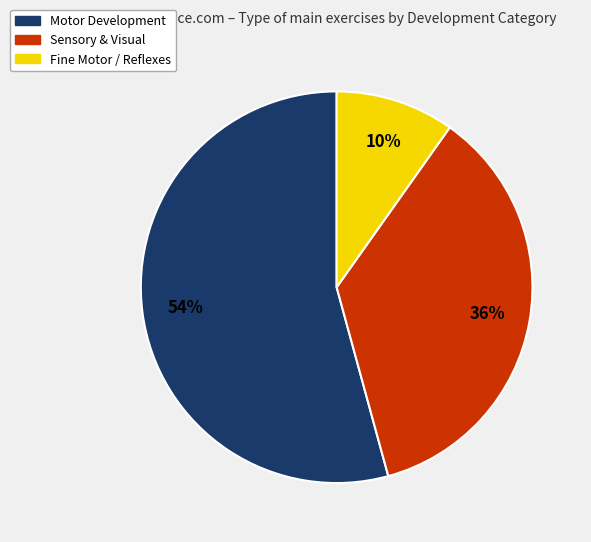

To the nearest percent, what percentage of the pie is Sensory & Visual?

36%